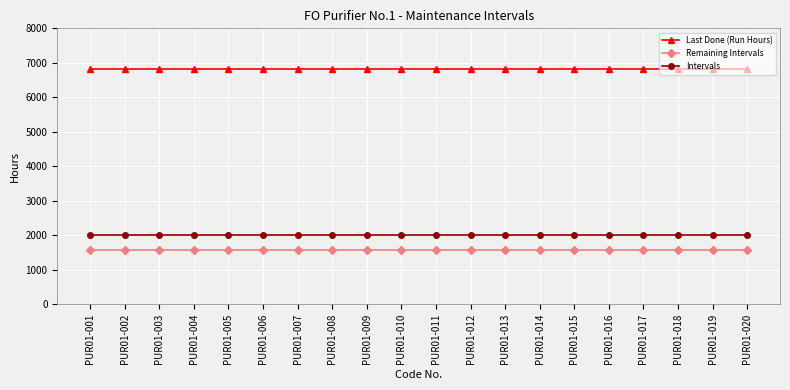

True or false: Last Done (Run Hours) and Intervals cross at least once.

False